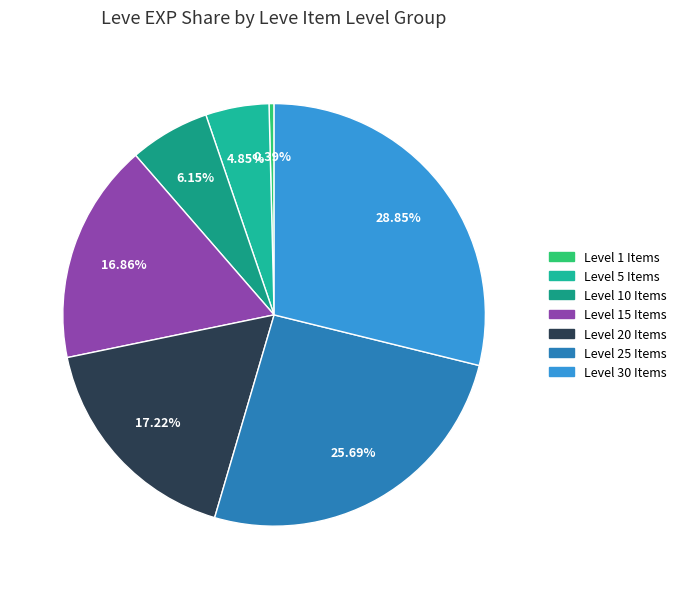

Count the number of slices in the pie.

7